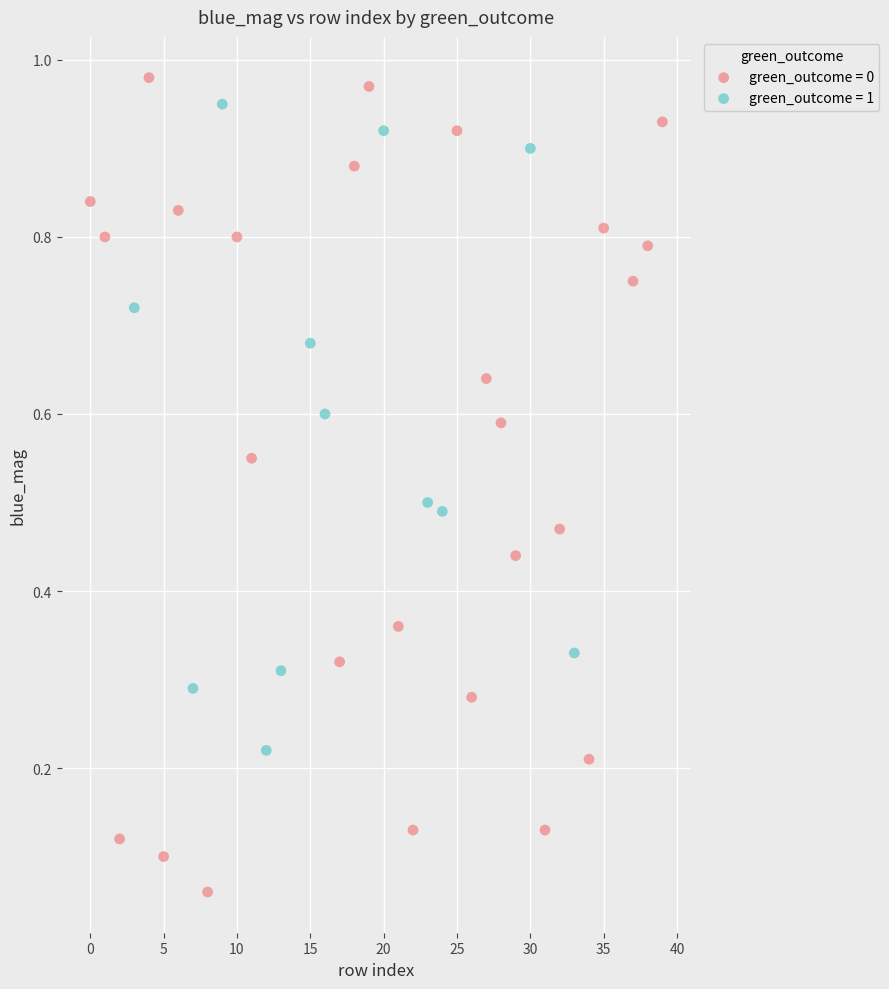

Which series reaches the minimum Y coordinate?

green_outcome = 0